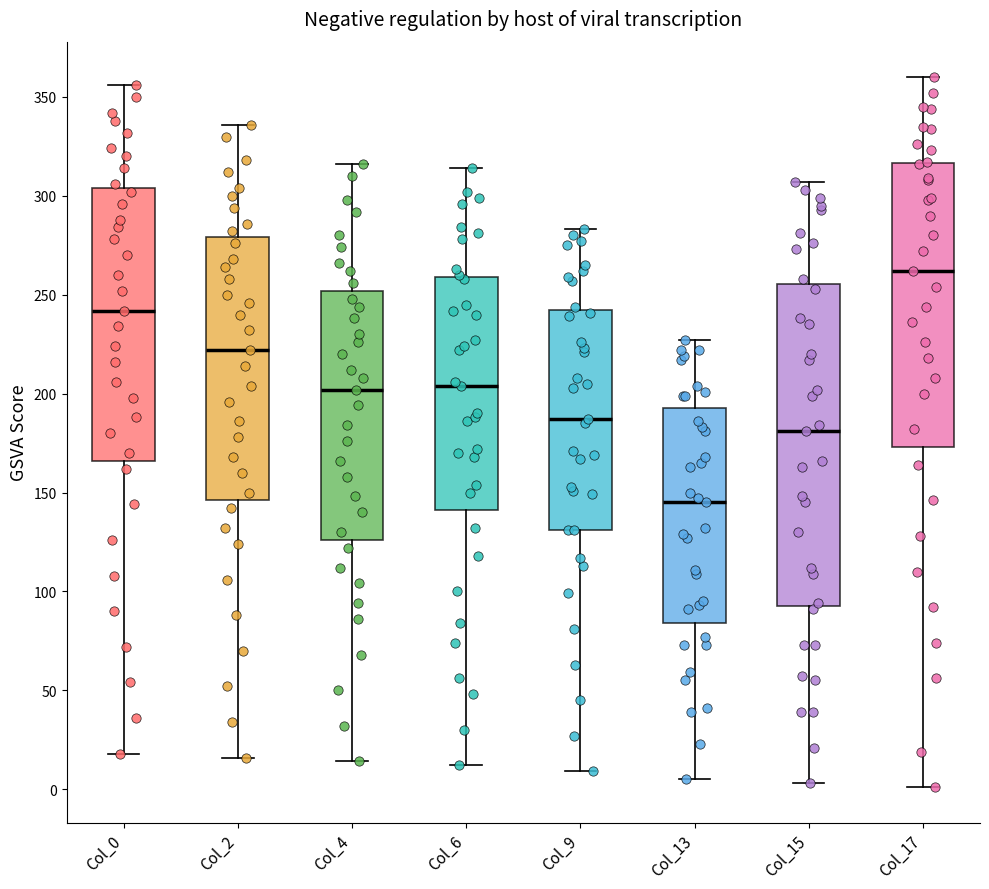

Reading left to right, read every box against the y-axis: the position of its median line, the range the box covers, and the ends of its whiskers. The values are not printed on the chart, so give them approximately, as read against the axis.

Col_0: median 240, box 165 to 305, whiskers 20 to 355
Col_2: median 220, box 145 to 280, whiskers 15 to 335
Col_4: median 200, box 125 to 250, whiskers 15 to 315
Col_6: median 205, box 140 to 260, whiskers 10 to 315
Col_9: median 185, box 130 to 245, whiskers 10 to 285
Col_13: median 145, box 85 to 195, whiskers 5 to 225
Col_15: median 180, box 95 to 255, whiskers 5 to 305
Col_17: median 260, box 175 to 315, whiskers 0 to 360